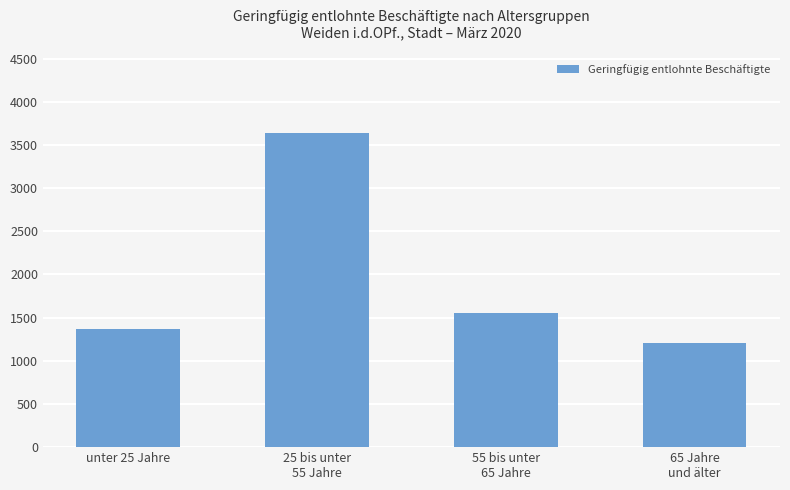

Where does the data first go above 1552?

25 bis unter
55 Jahre